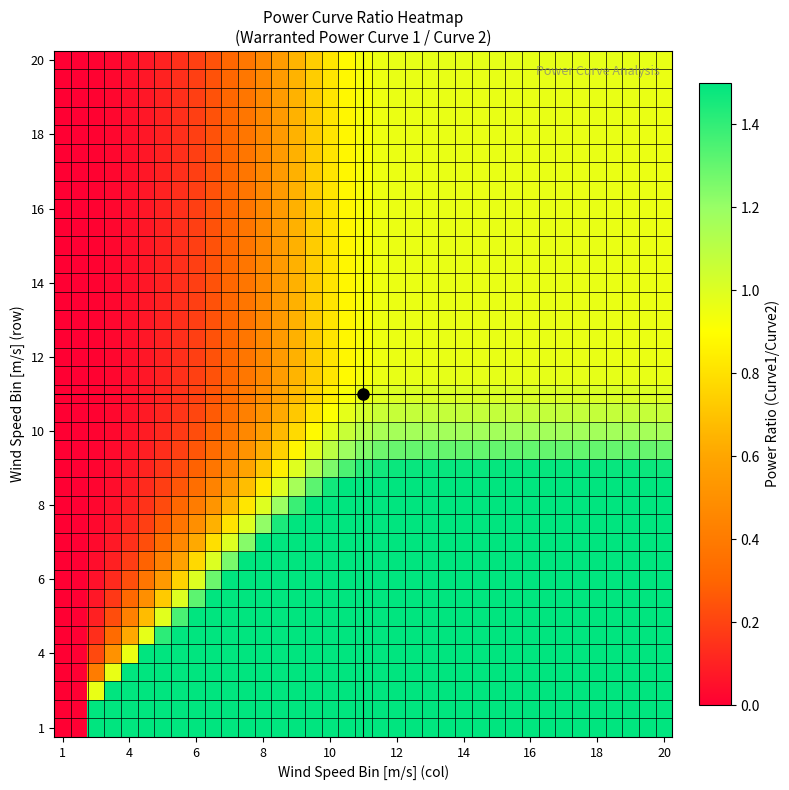

Which label corresponds to the smallest value in the chart?

1